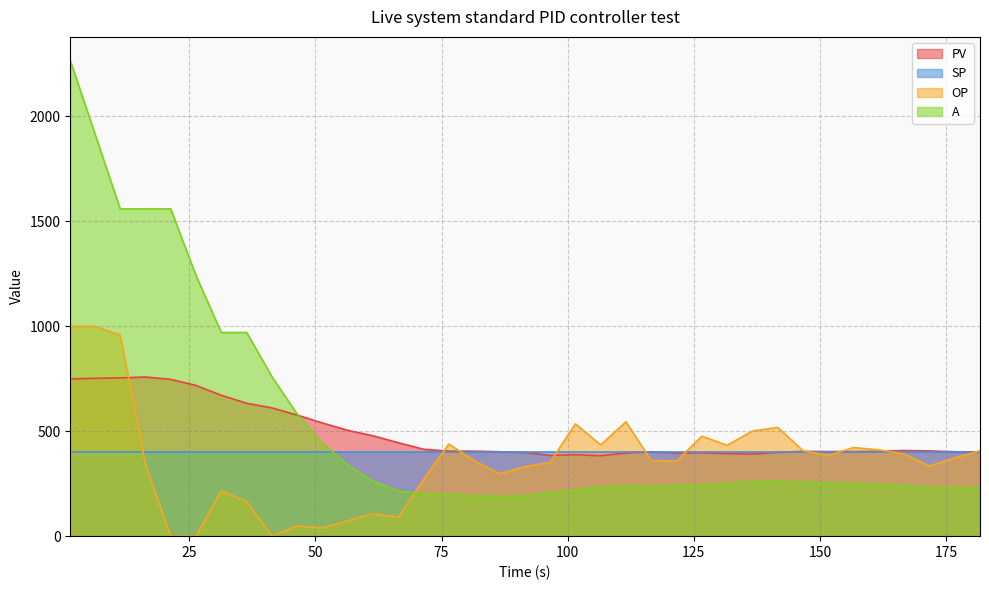

True or false: OP and A intersect in this chart.

True